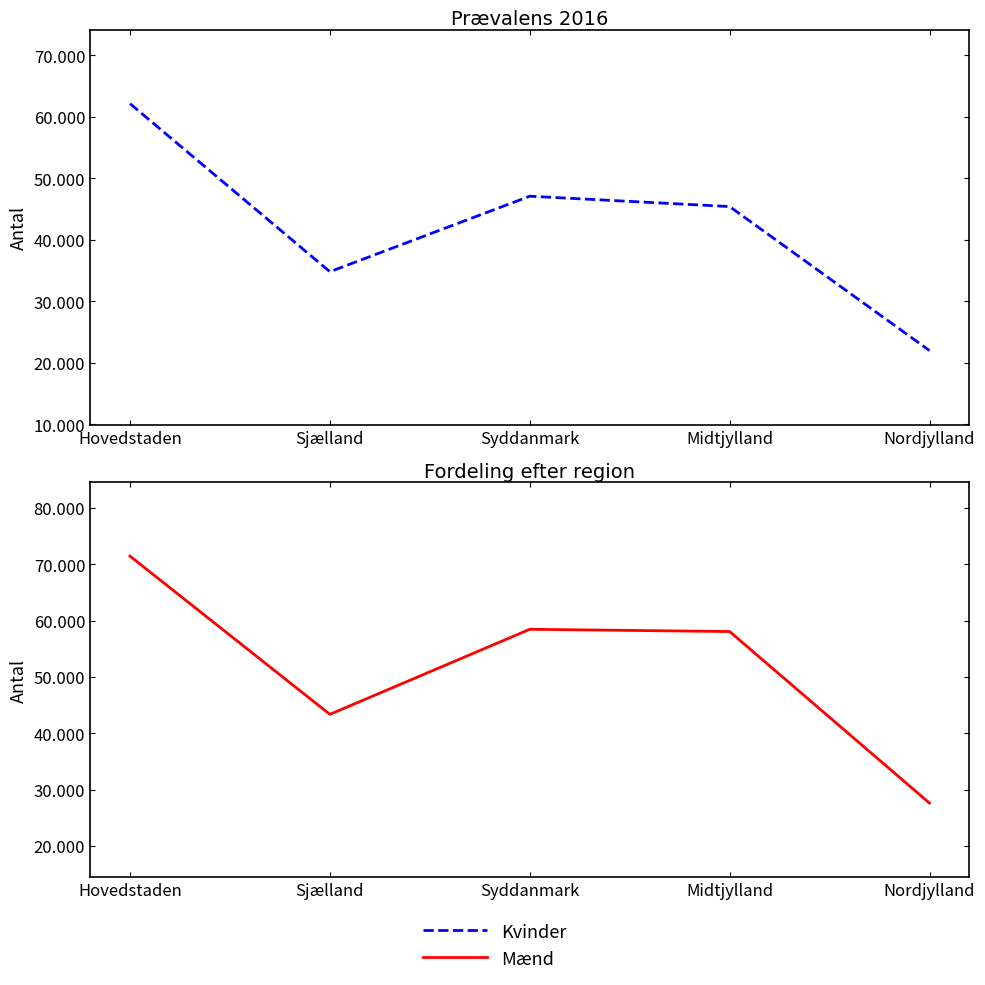

At how many categories does at least one series exceed 43832?

3